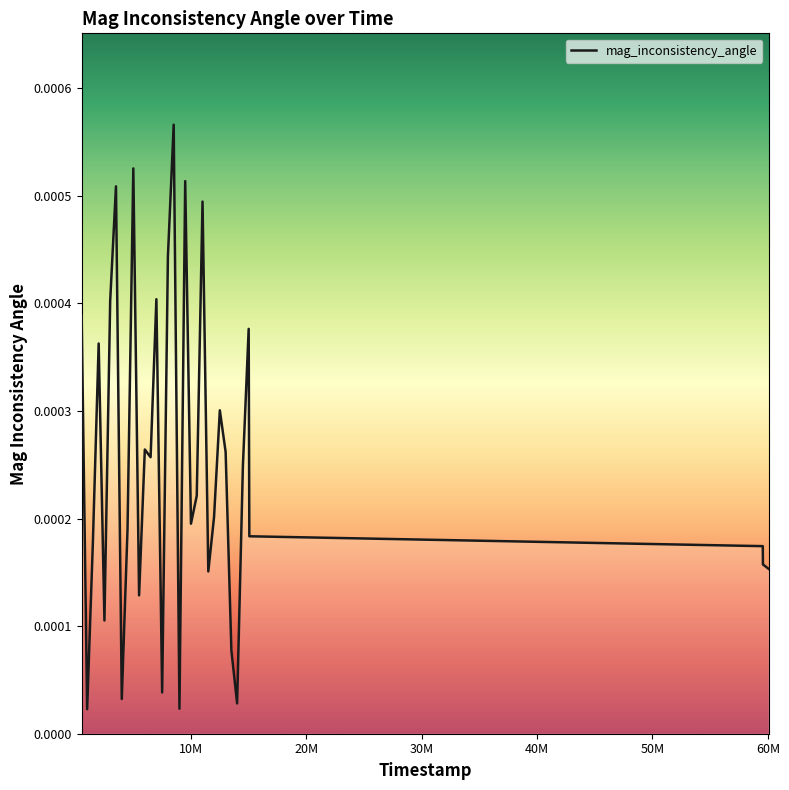

How many lines are shown in the chart?

1